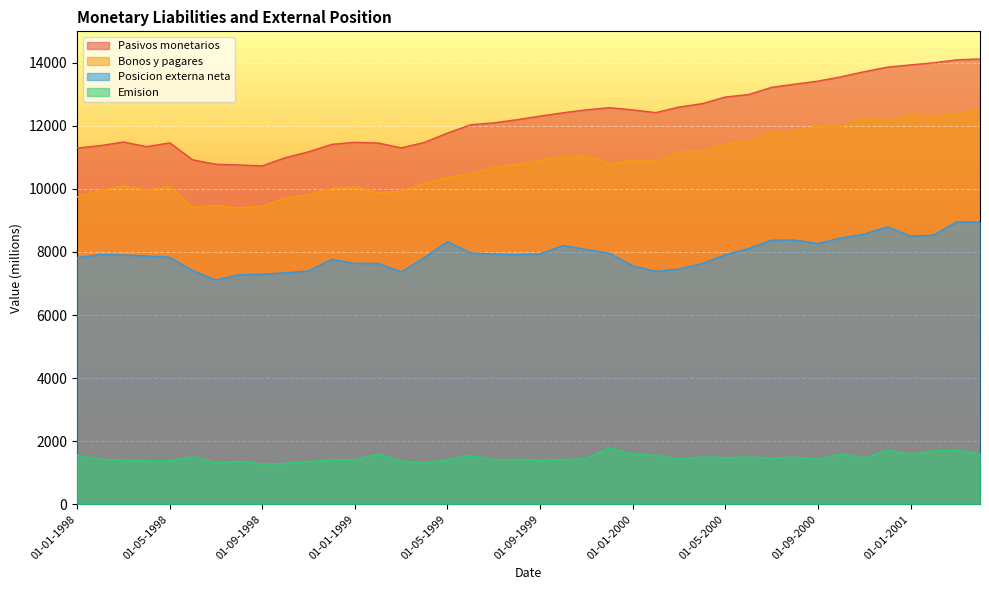

Rank the categories by Emision value from lowest to highest.

01-09-1998, 01-10-1998, 01-04-1999, 01-07-1998, 01-11-1998, 01-08-1998, 01-03-1999, 01-05-1998, 01-04-1998, 01-09-1999, 01-03-1998, 01-12-1998, 01-01-1999, 01-05-1999, 01-07-1999, 01-10-1999, 01-08-1999, 01-02-1998, 01-09-2000, 01-03-2000, 01-11-1999, 01-11-2000, 01-07-2000, 01-05-2000, 01-08-2000, 01-04-2000, 01-06-2000, 01-06-1998, 01-06-1999, 01-02-2000, 01-01-1998, 01-01-2001, 01-02-1999, 01-01-2000, 01-10-2000, 01-04-2001, 01-02-2001, 01-12-2000, 01-03-2001, 01-12-1999